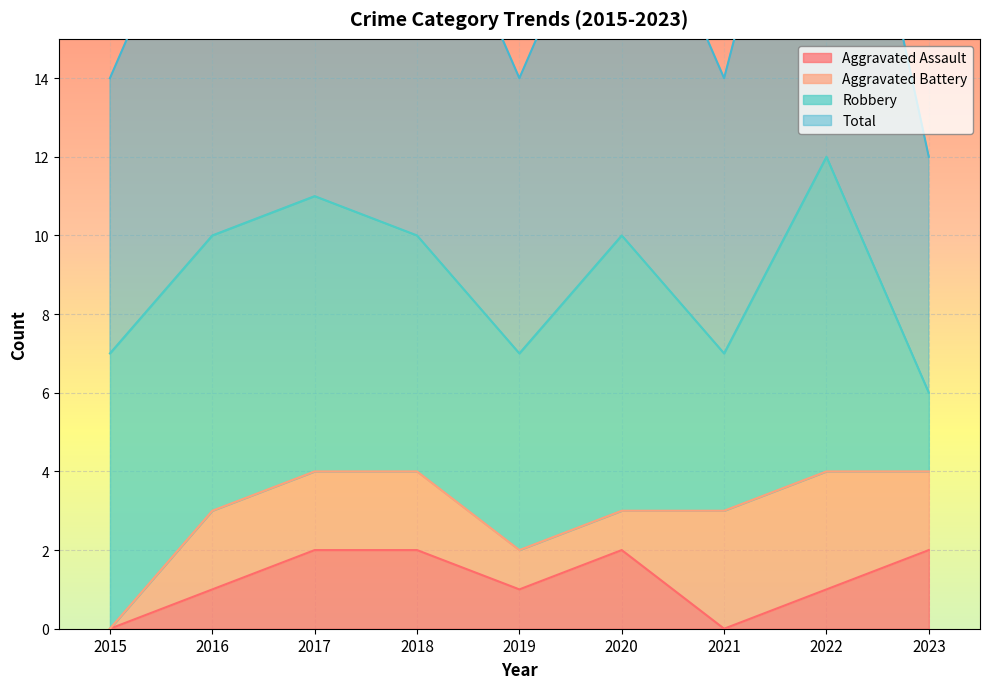

Count the Total values in the range 7 to 10.

6